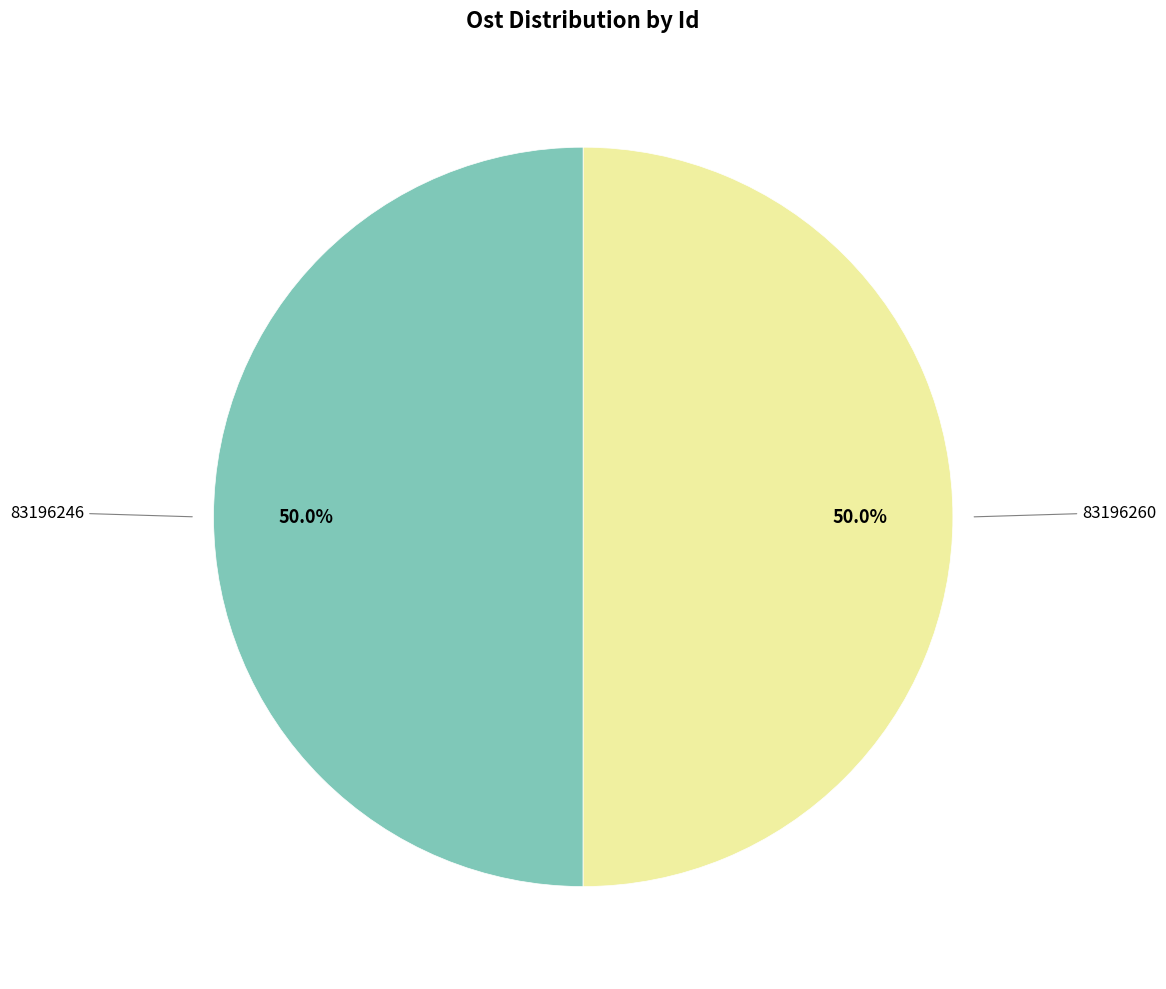

How many slices are in this pie chart?

2